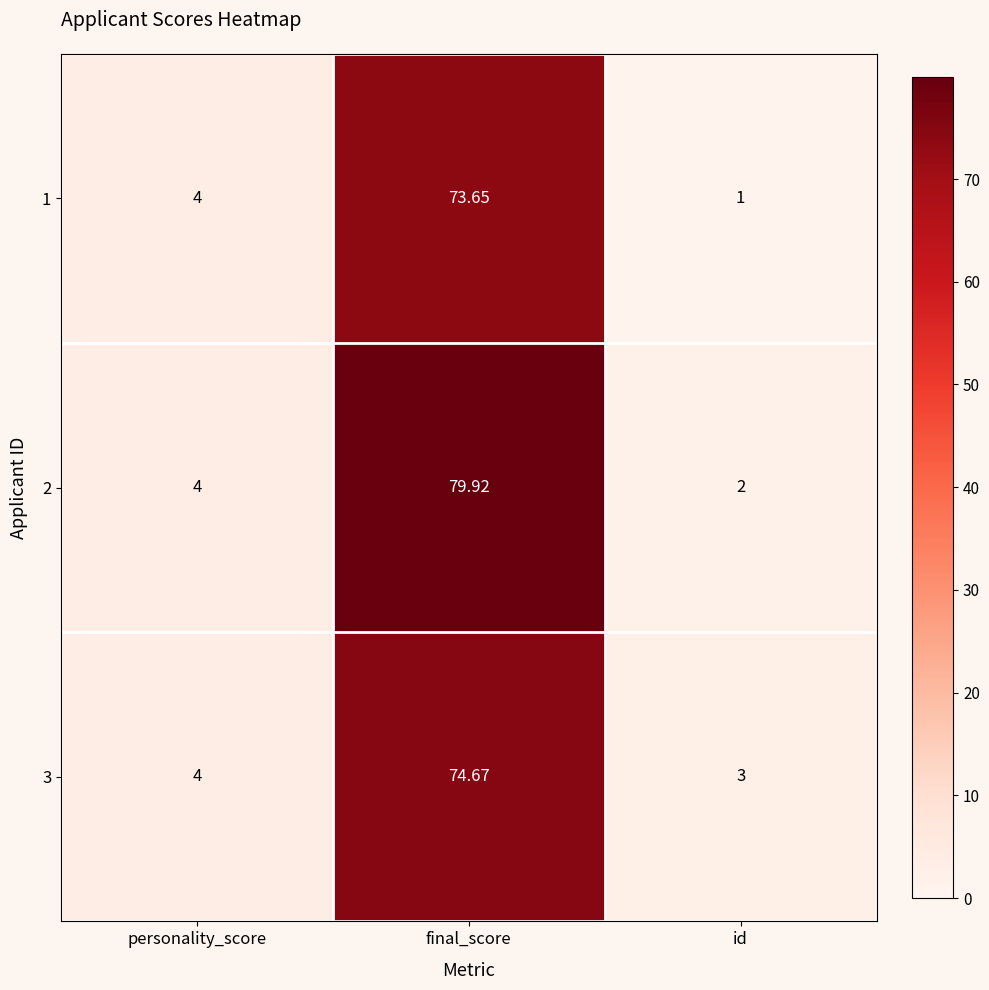

Which series has the widest spread of values?

2